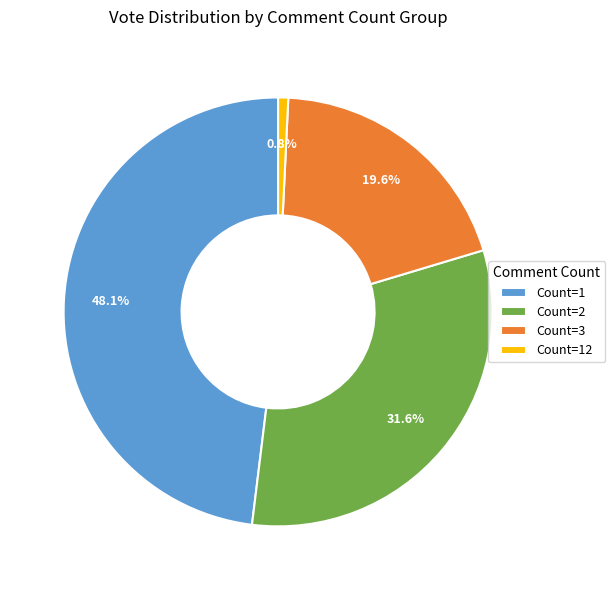

Count the number of slices in the pie.

4